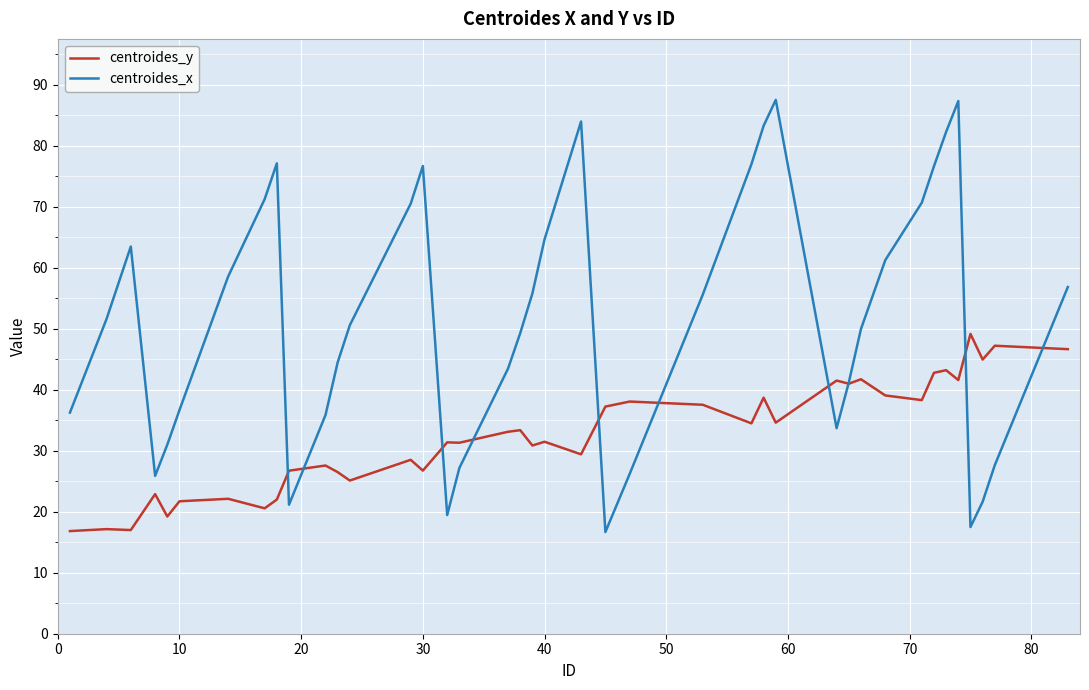

True or false: centroides_y has more than 0 points higher than both neighbors.

True